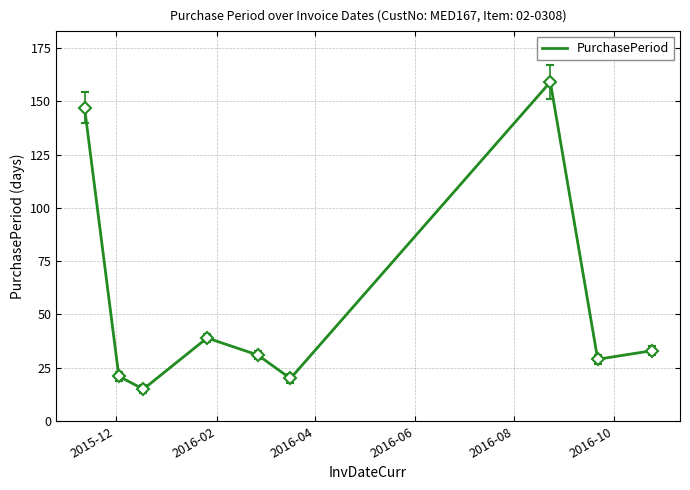

What is the greatest value displayed?

159